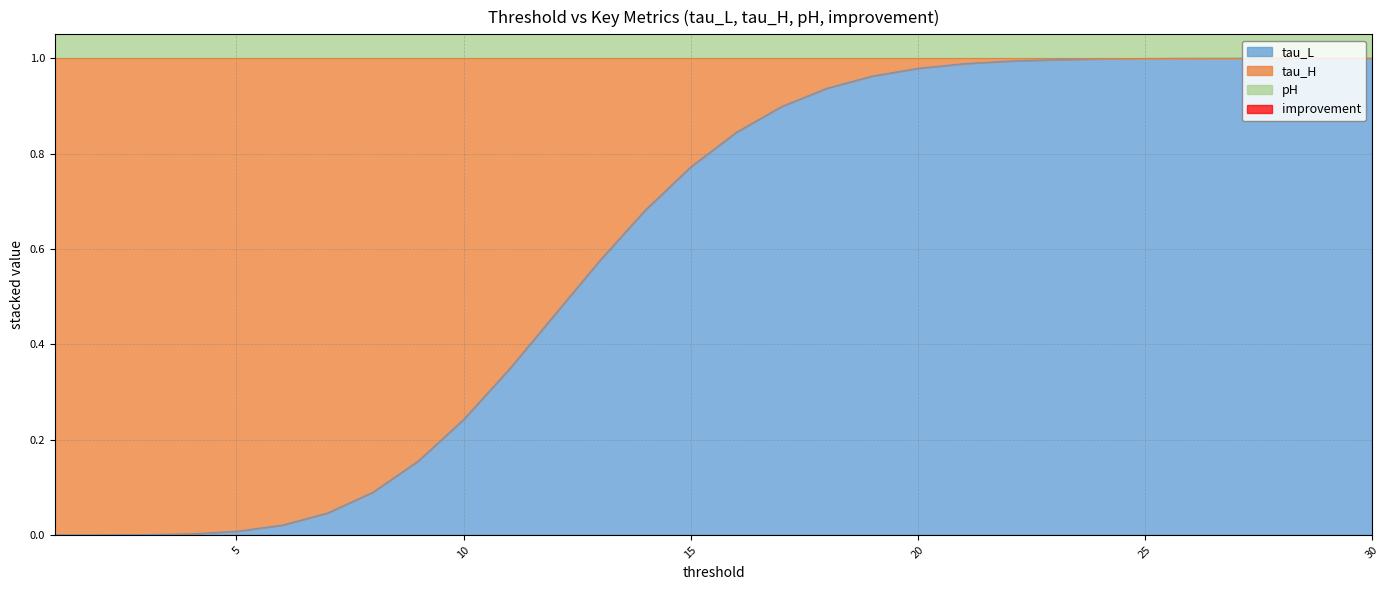

At how many categories does at least one series exceed 0?

30